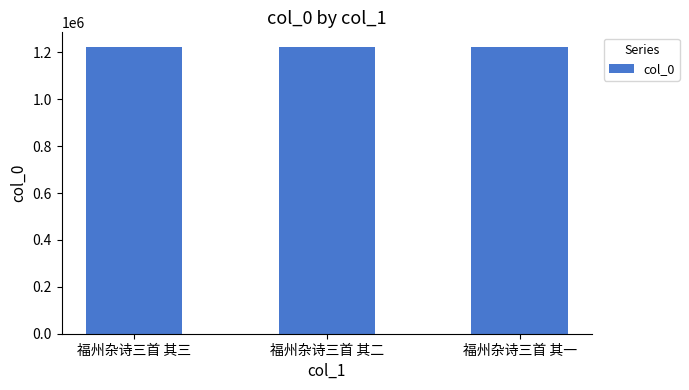

The value at 福州杂诗三首 其一 is 1224239. True or false?

True